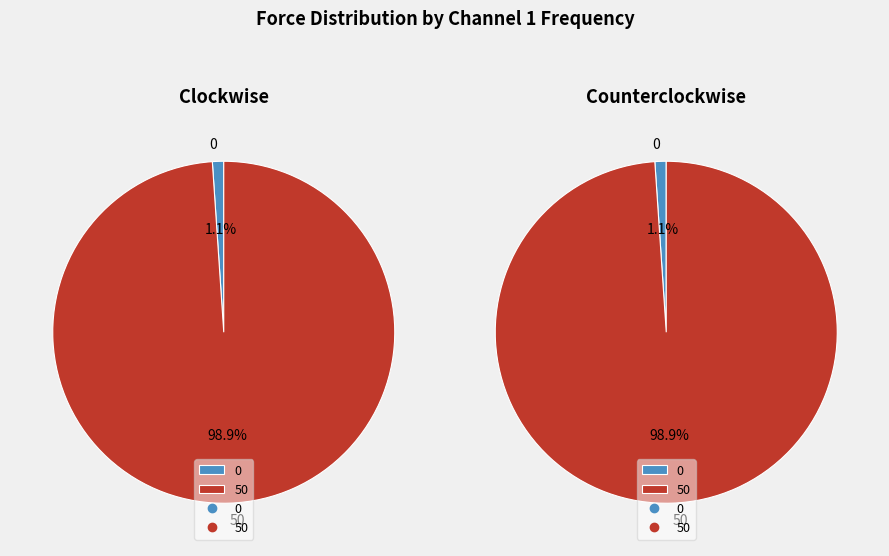

Between 0 and 50, which is larger?

50